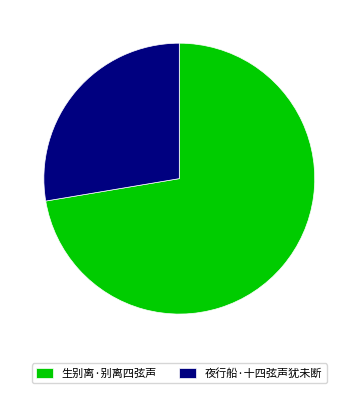

Which slice is the largest?

生别离·别离四弦声